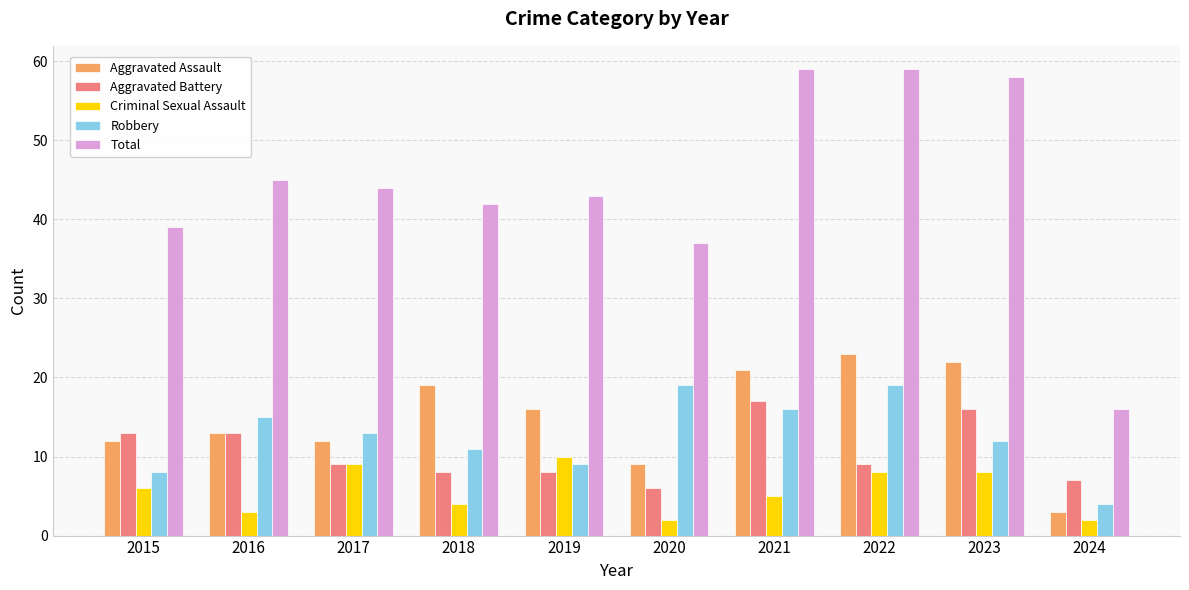

What is the sum of all Aggravated Assault values?

150